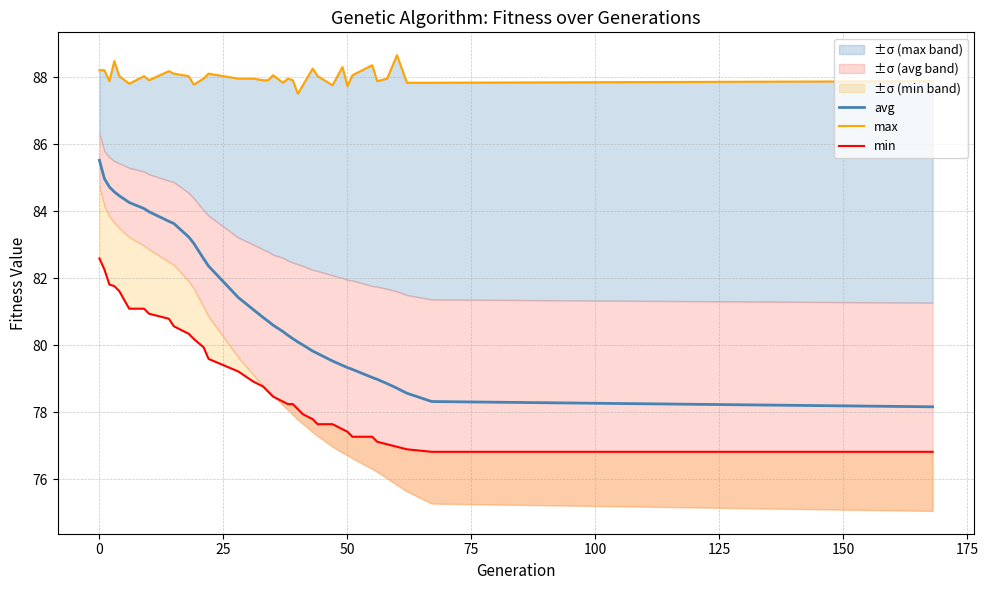

Where does the avg series first go above 80?

0